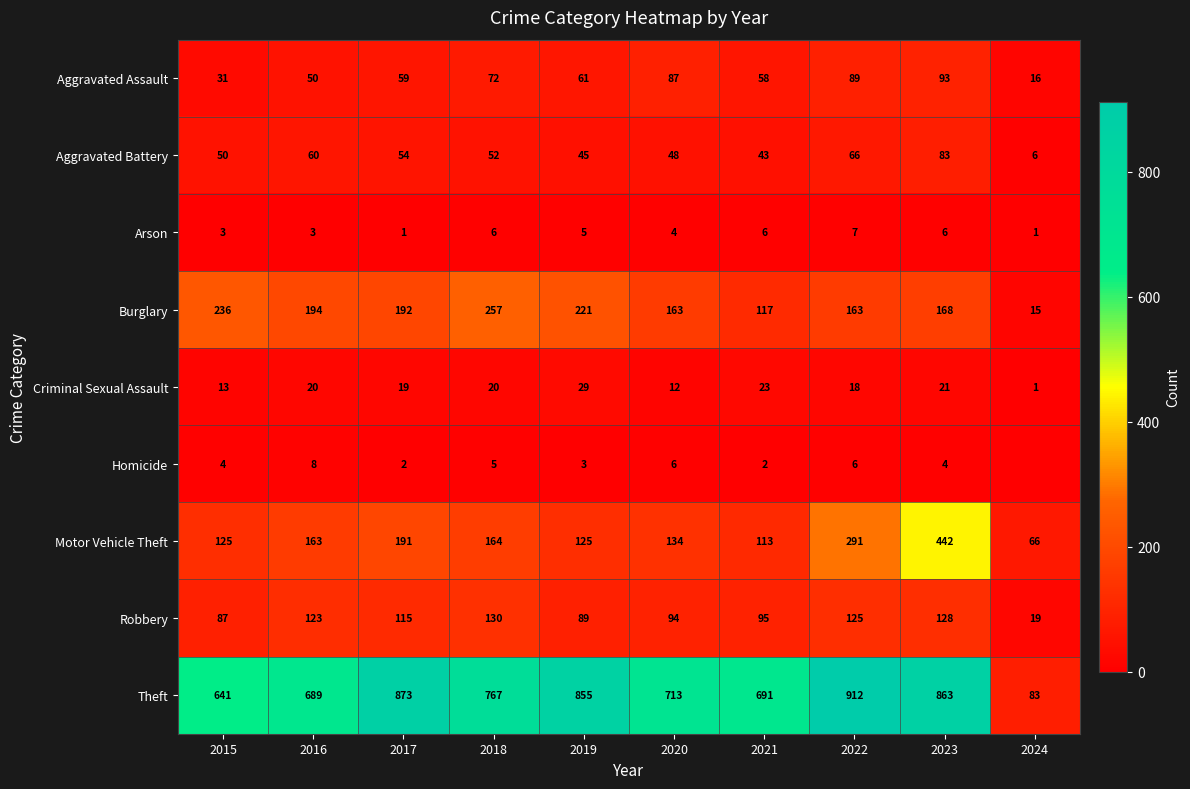

At how many categories does at least one series exceed 463?

9